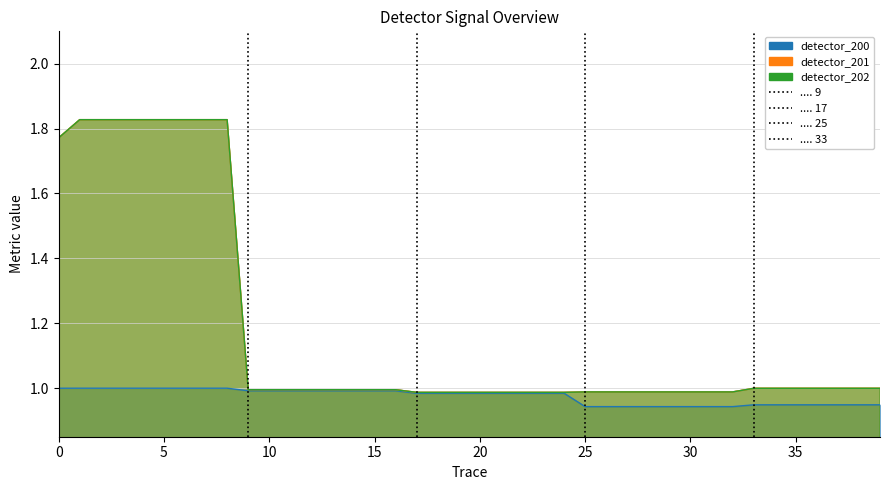

How many series are shown in this chart?

3